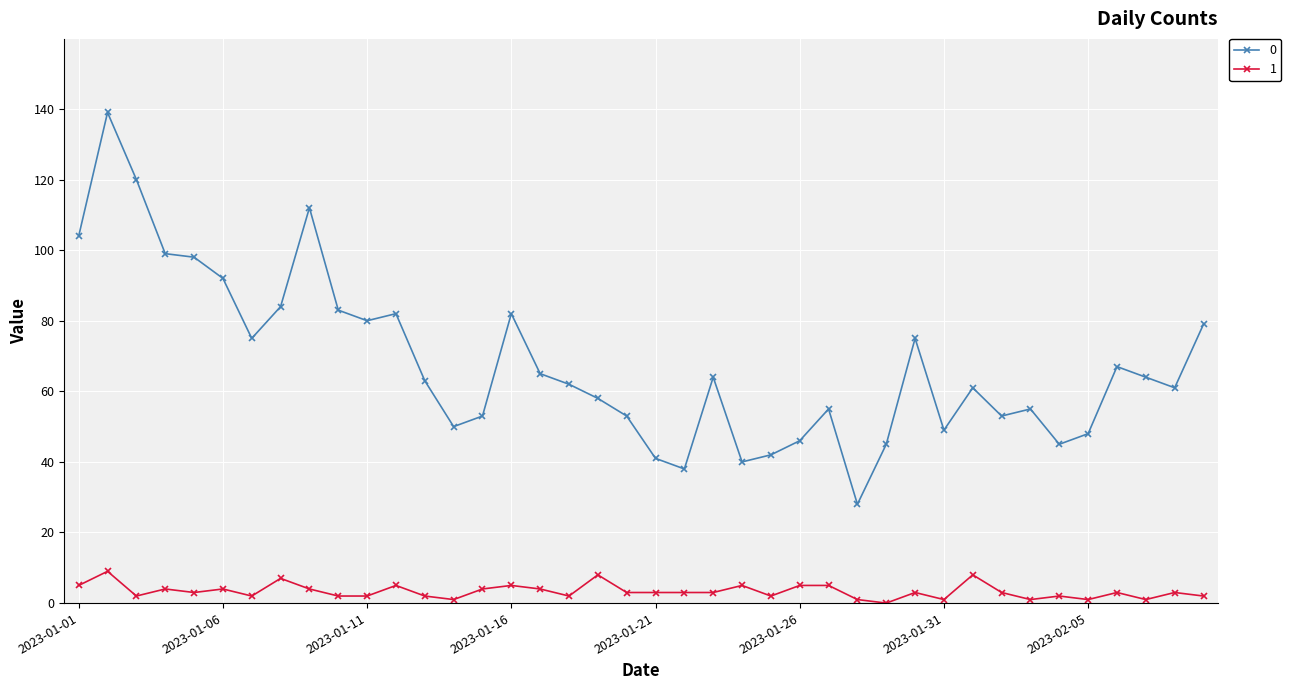

List the series in order of their peak value, highest first.

0, 1